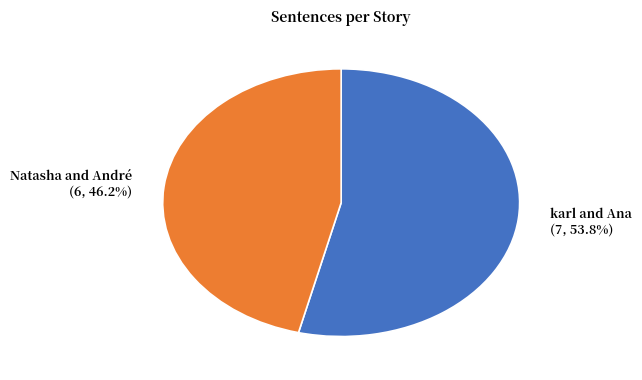

To the nearest percent, what percentage of the pie is Natasha and André?

46%